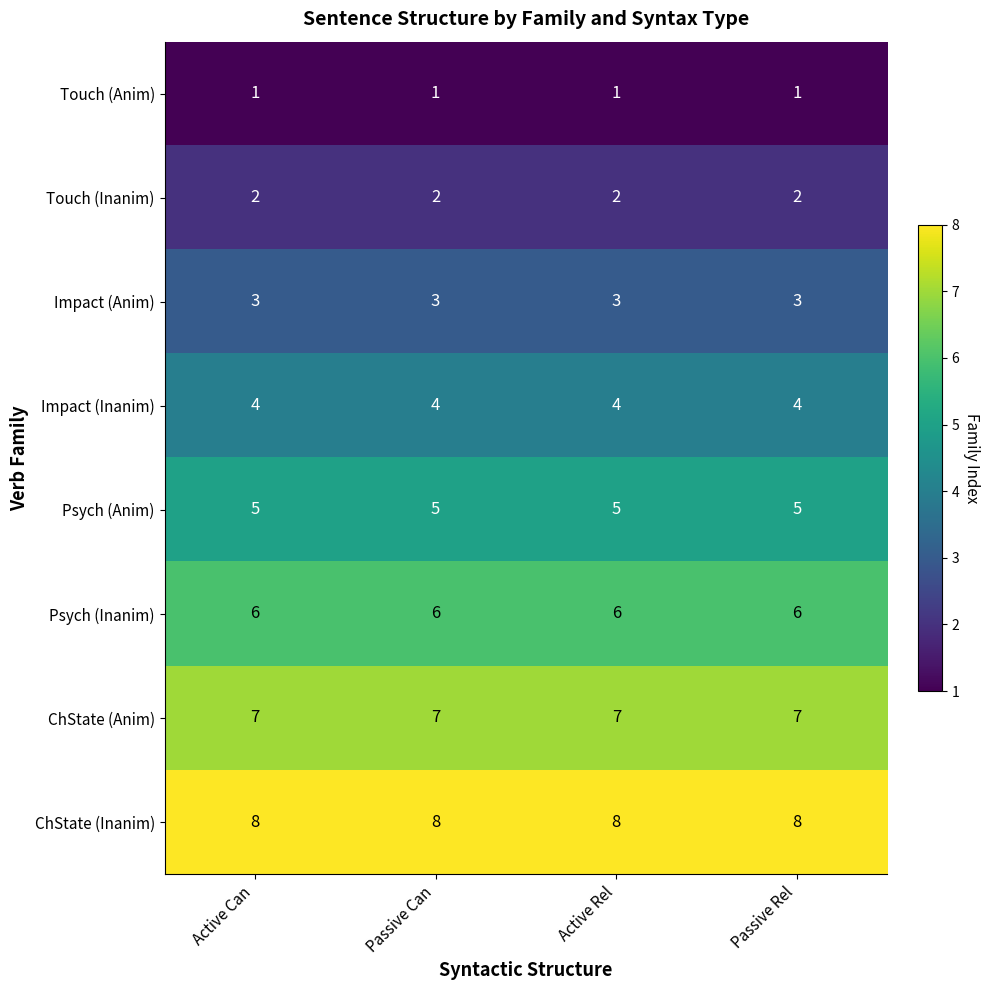

Rank the series by their maximum value, from highest to lowest.

ChState (Inanim), ChState (Anim), Psych (Inanim), Psych (Anim), Impact (Inanim), Impact (Anim), Touch (Inanim), Touch (Anim)